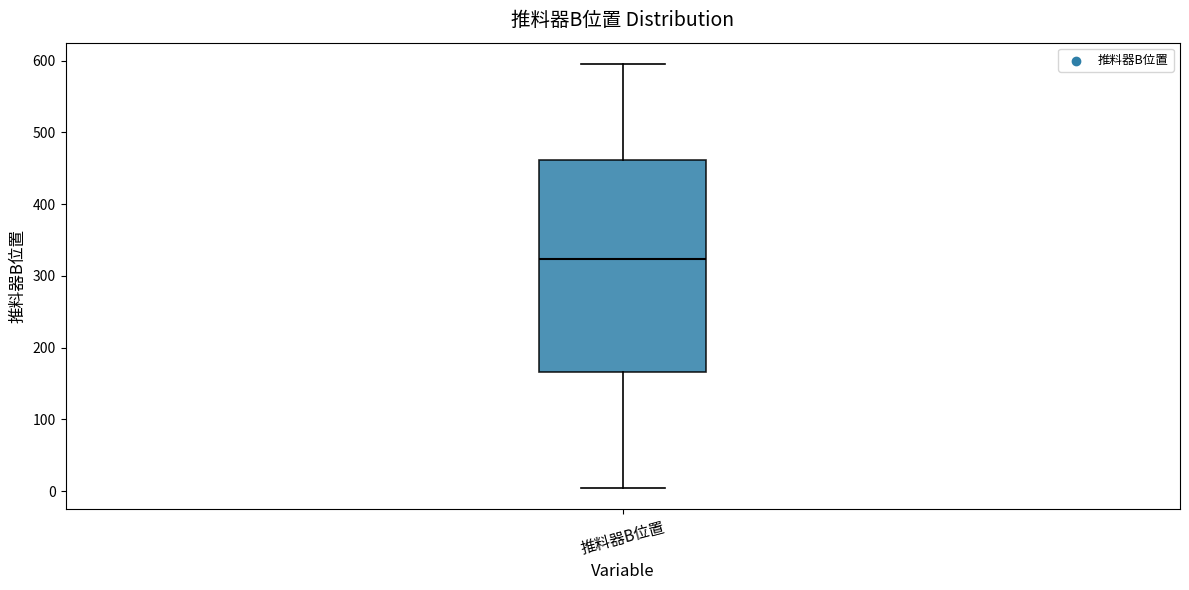

Transcribe this box plot: give where the median line is, the range the box spans, and where the two whiskers end, as read against the y-axis. The values are not printed on the chart, so give them approximately, as read against the axis.

median 320, box 170 to 460, whiskers 0 to 600